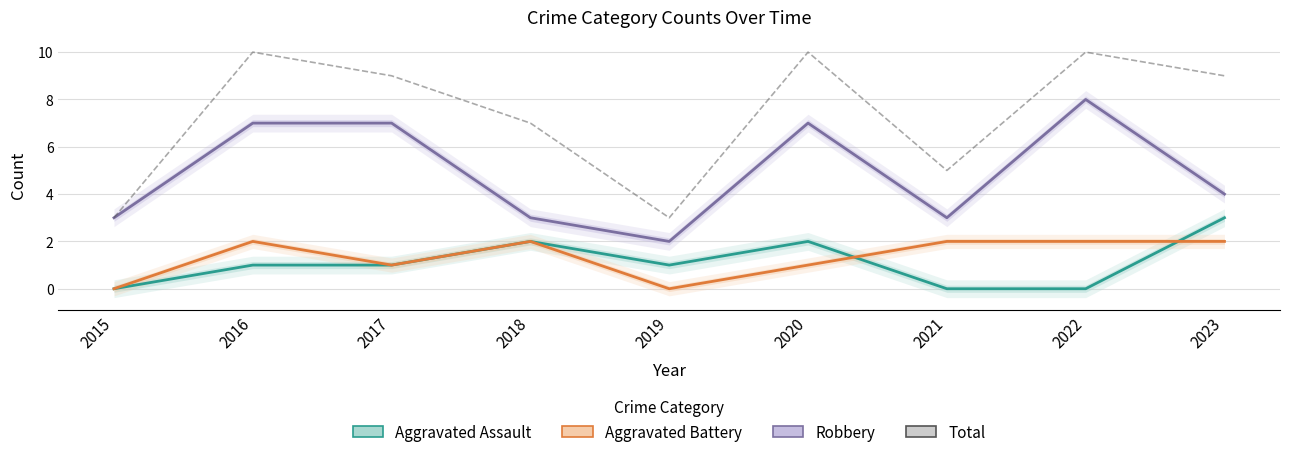

The Aggravated Assault series shows 4 at 2023. True or false?

False